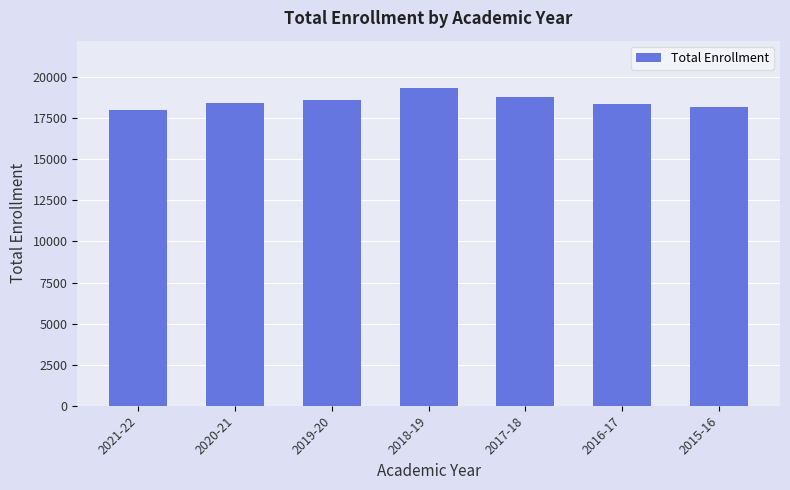

Approximately how many times larger is the value at 2018-19 compared to 2020-21?

1.1